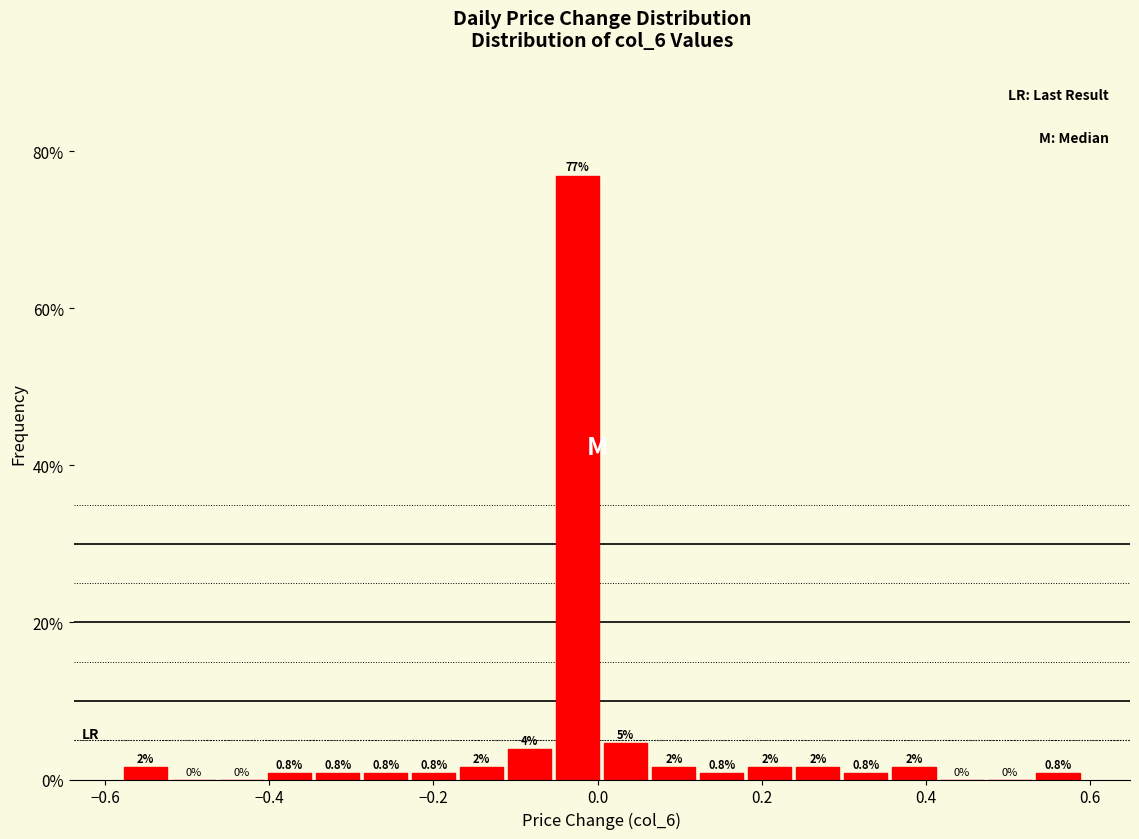

Around what value on the x-axis is the tallest bar? Give the approximate position of its centre, as read against the axis.

-0.02